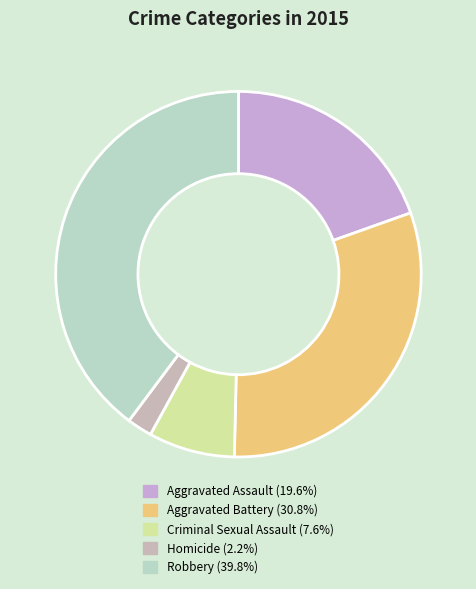

What percentage is the Homicide slice, to the nearest percent?

2%